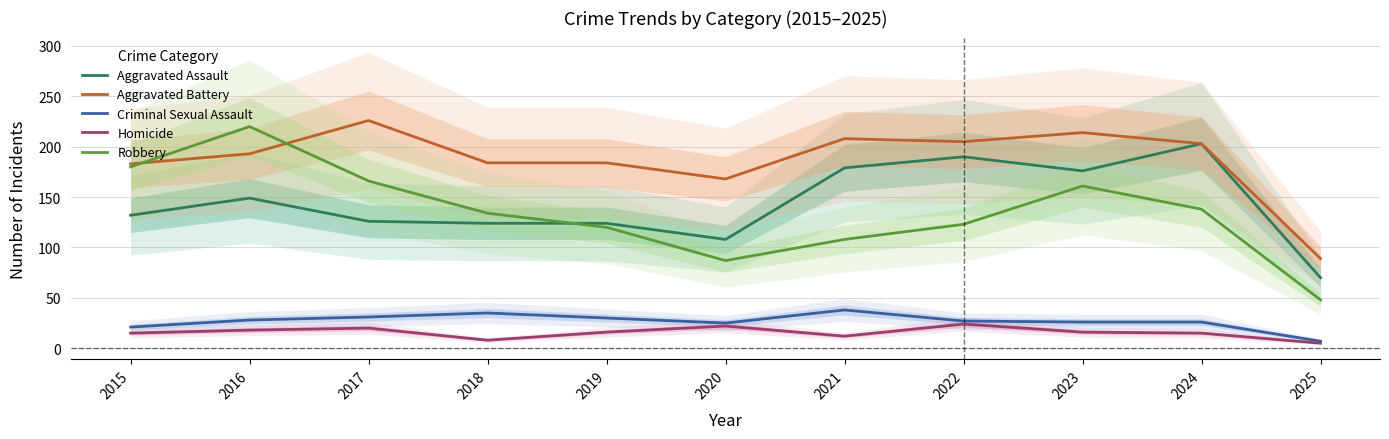

Reading left to right, list all the values displayed in this chart.

Aggravated Assault: 132	149	126	124	124	108	179	190	176	203	70
Aggravated Battery: 183	193	226	184	184	168	208	205	214	203	89
Criminal Sexual Assault: 21	28	31	35	30	25	38	27	26	26	7
Homicide: 15	18	20	8	16	22	12	24	16	15	5
Robbery: 180	220	166	134	120	87	108	123	161	138	48